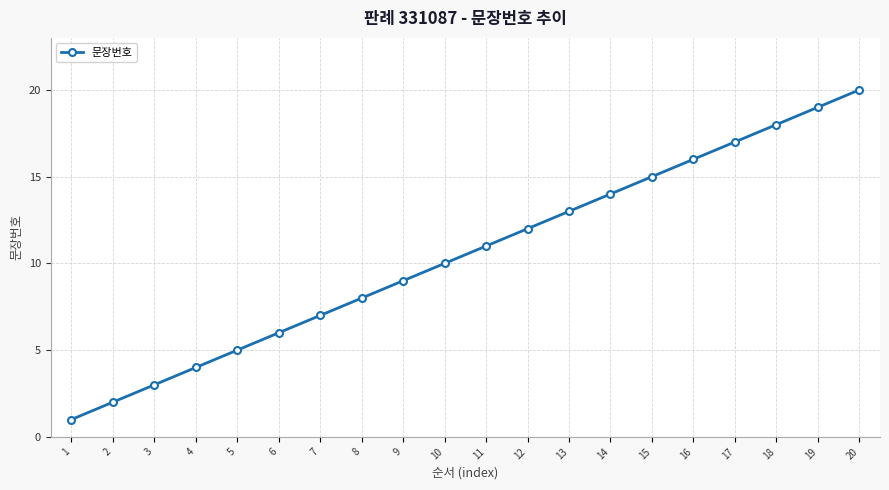

What is the value of the 17th point from the left?

17